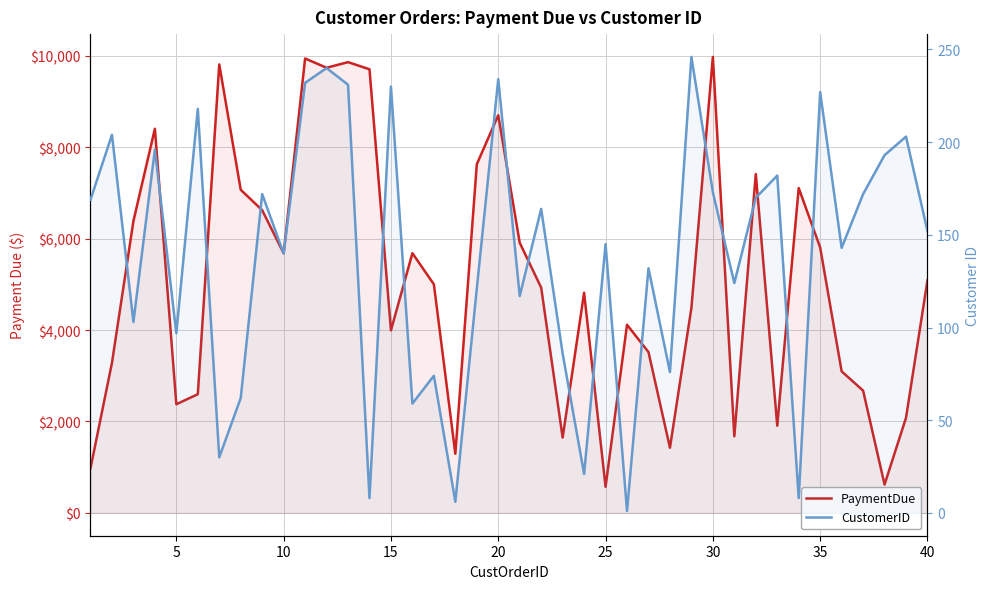

Is it true that PaymentDue equals 2888.1 at 30?

False